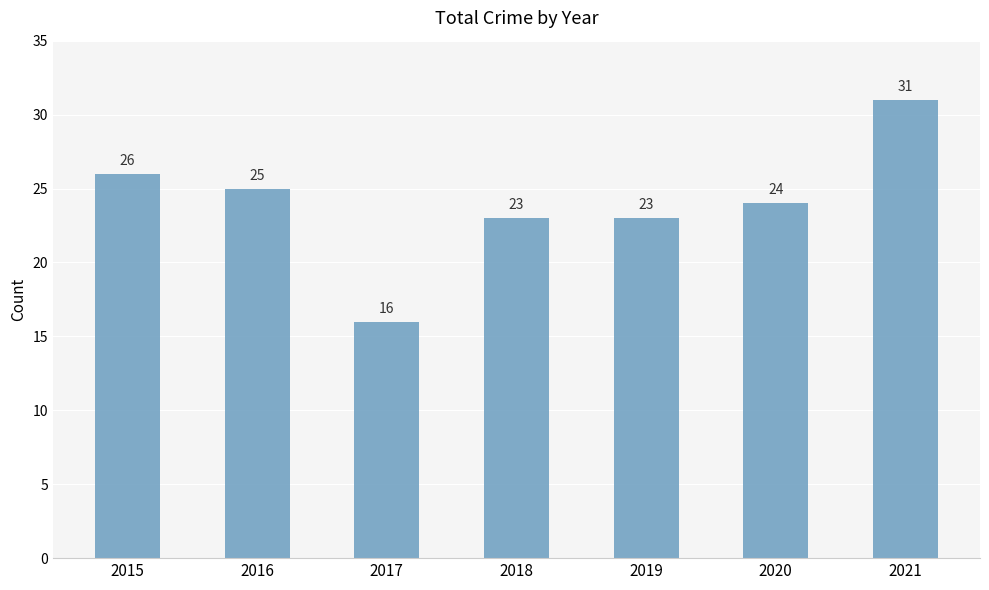

What is the sum of all values?

168